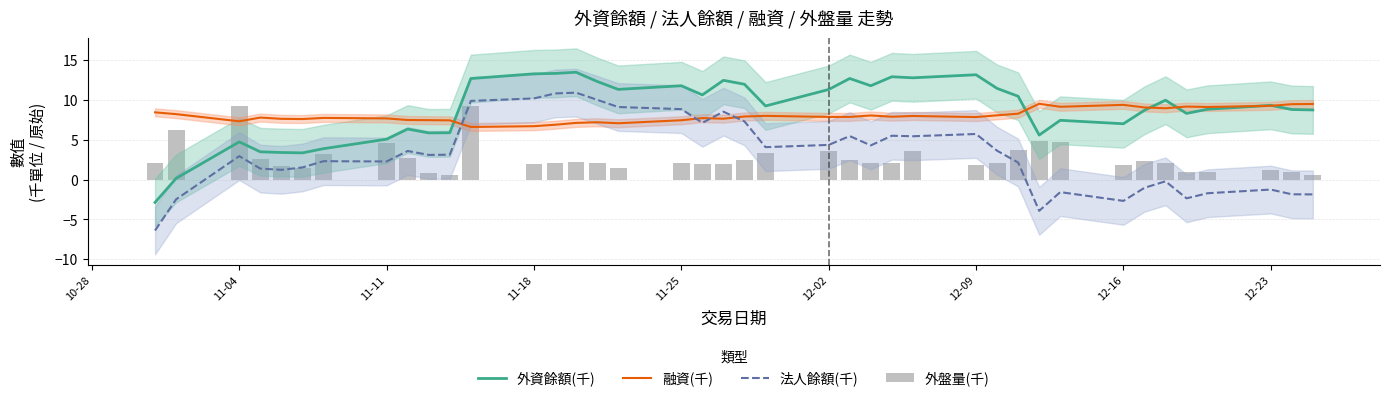

What is the minimum value for 外資餘額(千)?

-2.9